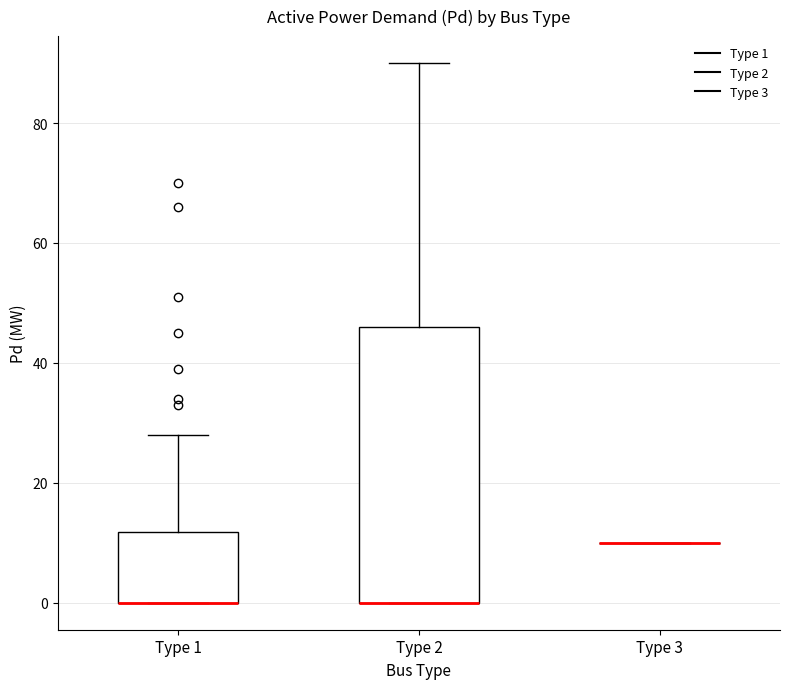

Reading left to right, read every box against the y-axis: the position of its median line, the range the box covers, and the ends of its whiskers. The values are not printed on the chart, so give them approximately, as read against the axis.

Type 1: median 0 (drawn on the box's lower edge), box 0 to 12, whiskers 0 to 28
Type 2: median 0 (drawn on the box's lower edge), box 0 to 46, whiskers 0 to 90
Type 3: box collapsed to a line at 10, whiskers 10 to 10